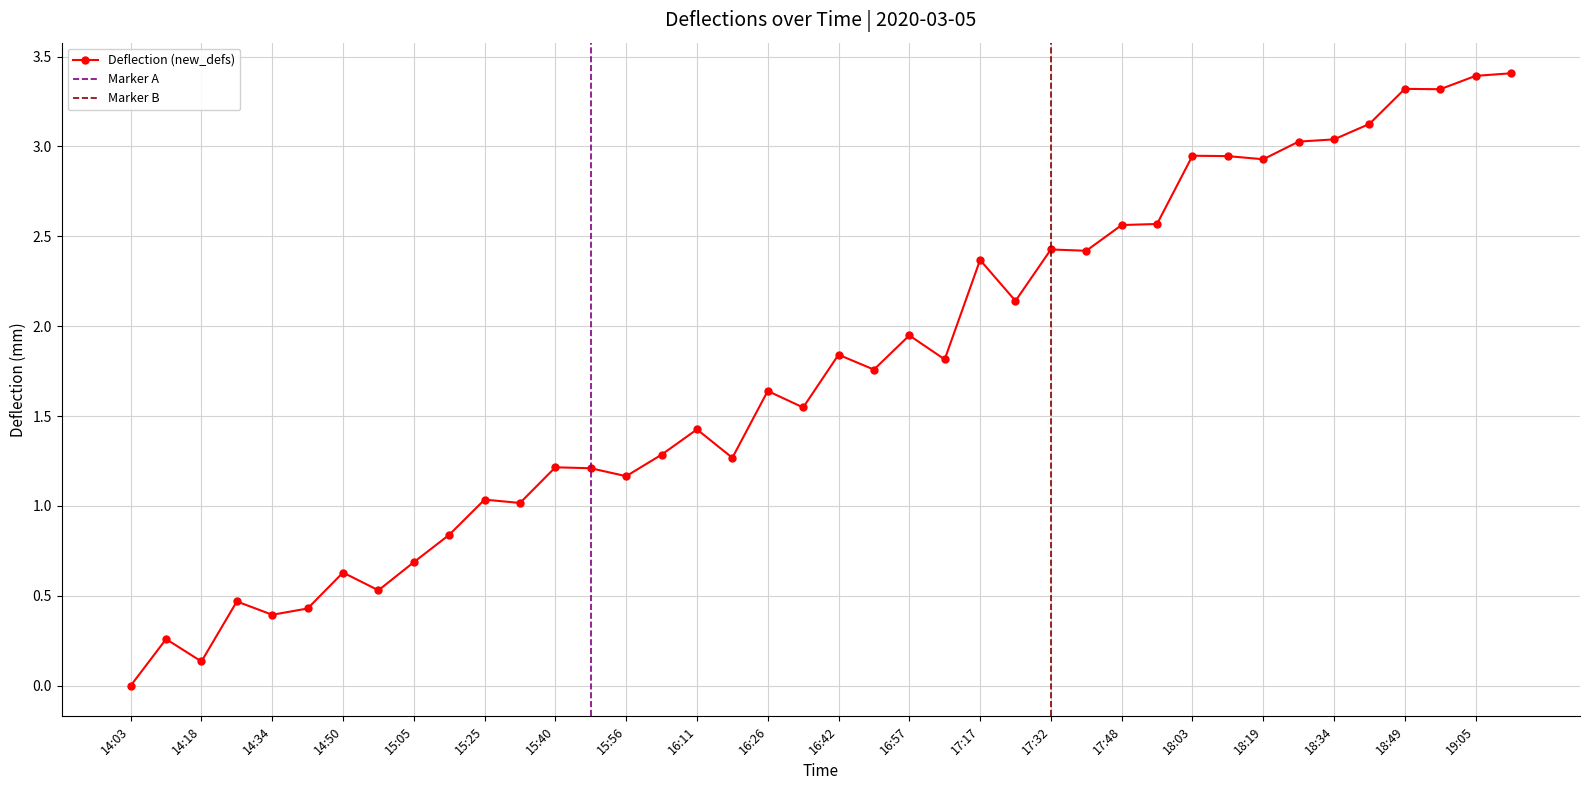

List the labels in order of value, smallest first.

14:03, 14:18, 14:10, 14:34, 14:42, 14:26, 14:58, 14:50, 15:05, 15:17, 15:32, 15:25, 15:56, 15:48, 15:40, 16:19, 16:03, 16:11, 16:34, 16:26, 16:50, 17:05, 16:42, 16:57, 17:25, 17:17, 17:40, 17:32, 17:48, 17:55, 18:19, 18:11, 18:03, 18:26, 18:34, 18:42, 18:57, 18:49, 19:05, 19:16